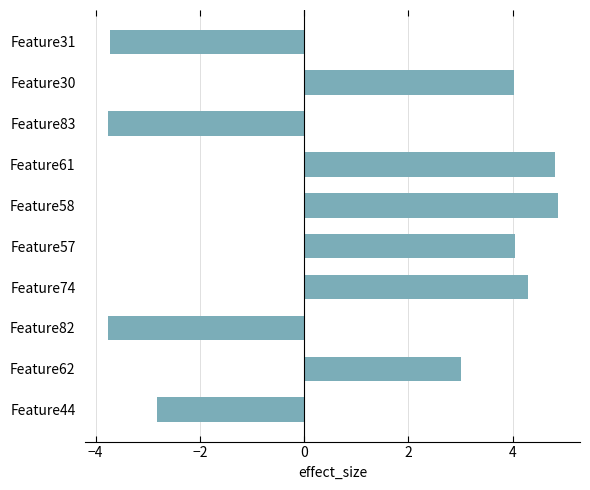

What is the difference between the values at Feature57 and Feature82?

7.8